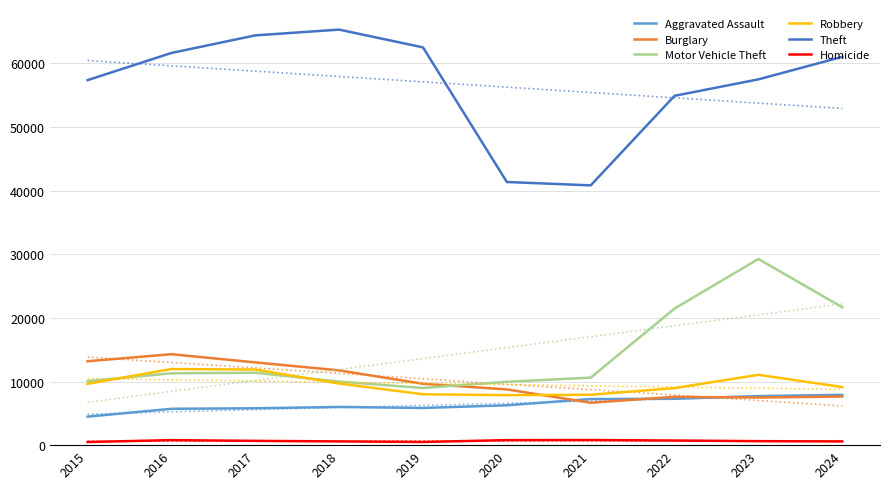

What are all the series names shown in the legend?

Aggravated Assault, Burglary, Motor Vehicle Theft, Robbery, Theft, Homicide